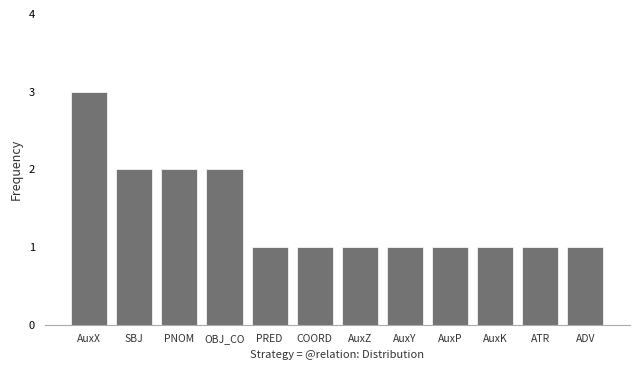

What is the ratio of the value at PRED to the value at COORD?

1.0